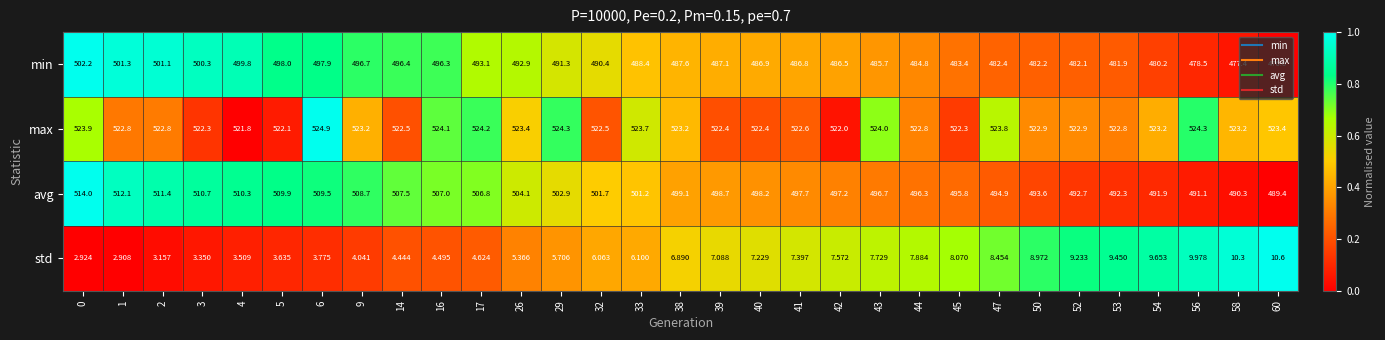

How many series are shown in this chart?

4